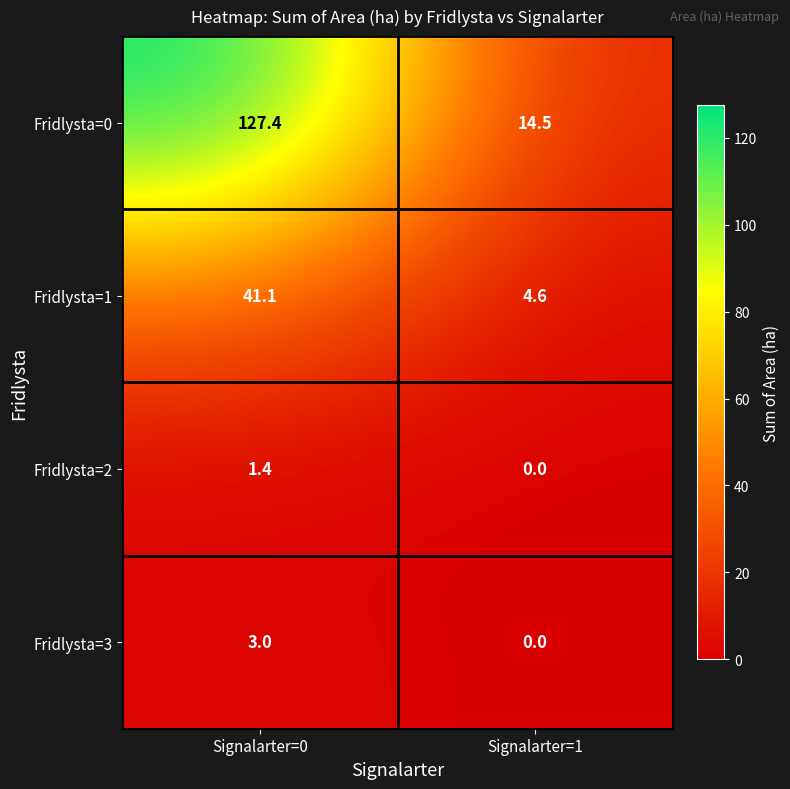

Reading left to right, what are all the values shown in this chart?

Fridlysta=0: Signalarter=0=127.4	Signalarter=1=14.5
Fridlysta=1: Signalarter=0=41.1	Signalarter=1=4.6
Fridlysta=2: Signalarter=0=1.4	Signalarter=1=0.0
Fridlysta=3: Signalarter=0=3.0	Signalarter=1=0.0